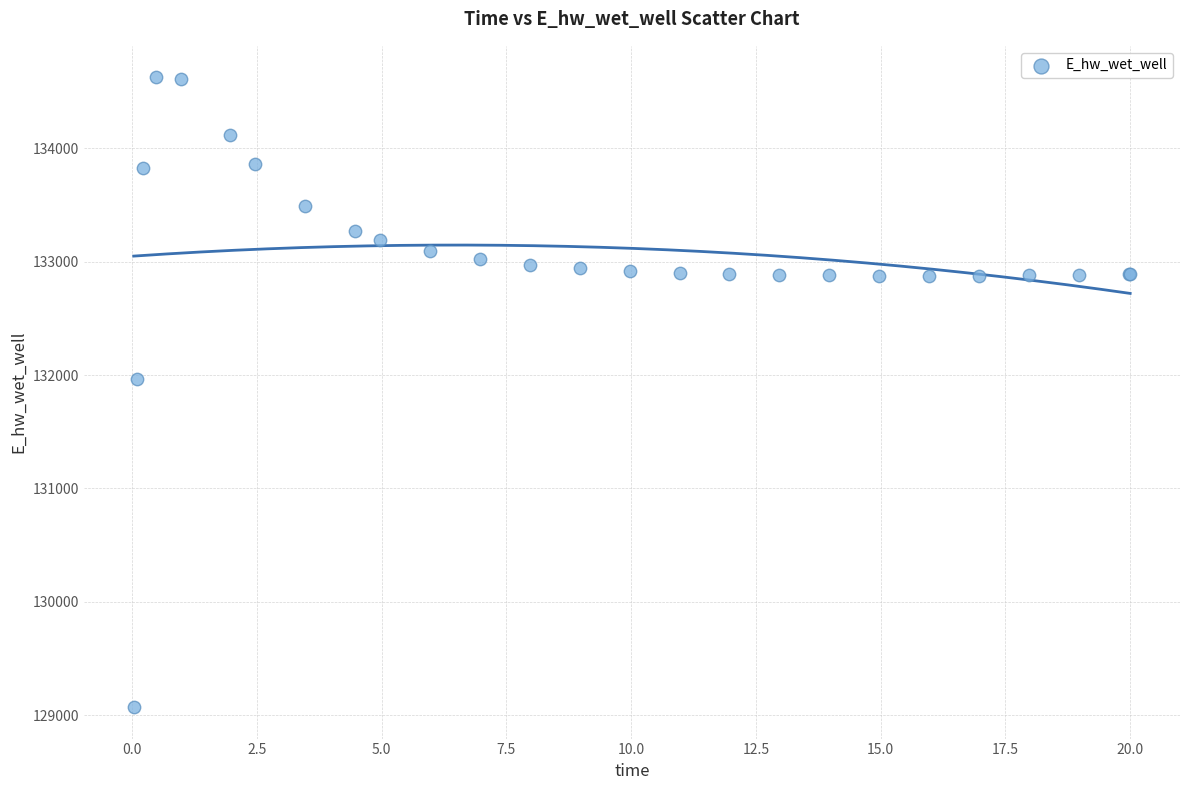

What Y value in the scatter plot is closest to 131848?

131969.6